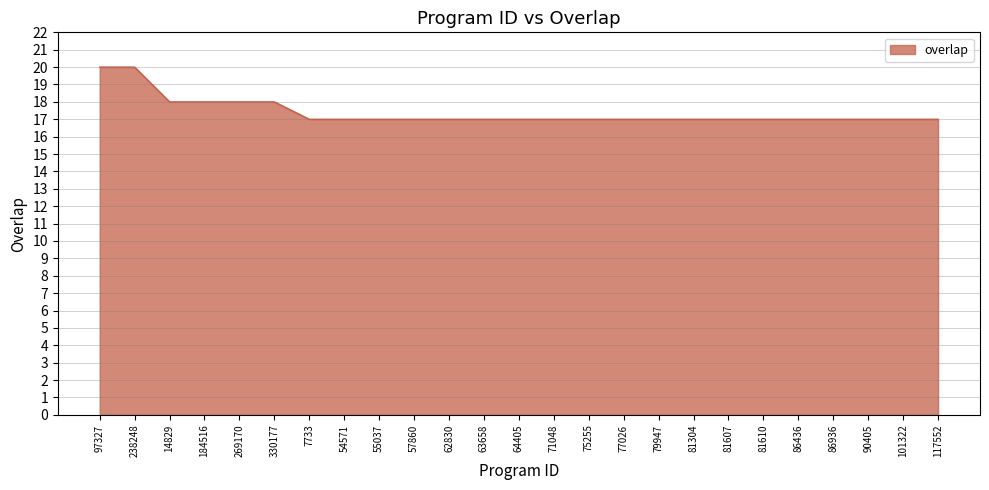

True or false: the data shows 24 at 101322.

False